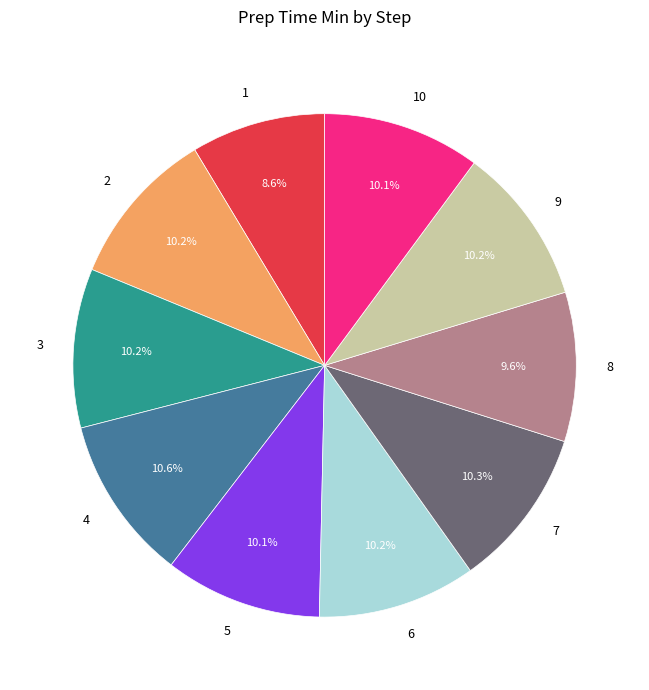

To the nearest percent, what is the average slice percentage?

10%